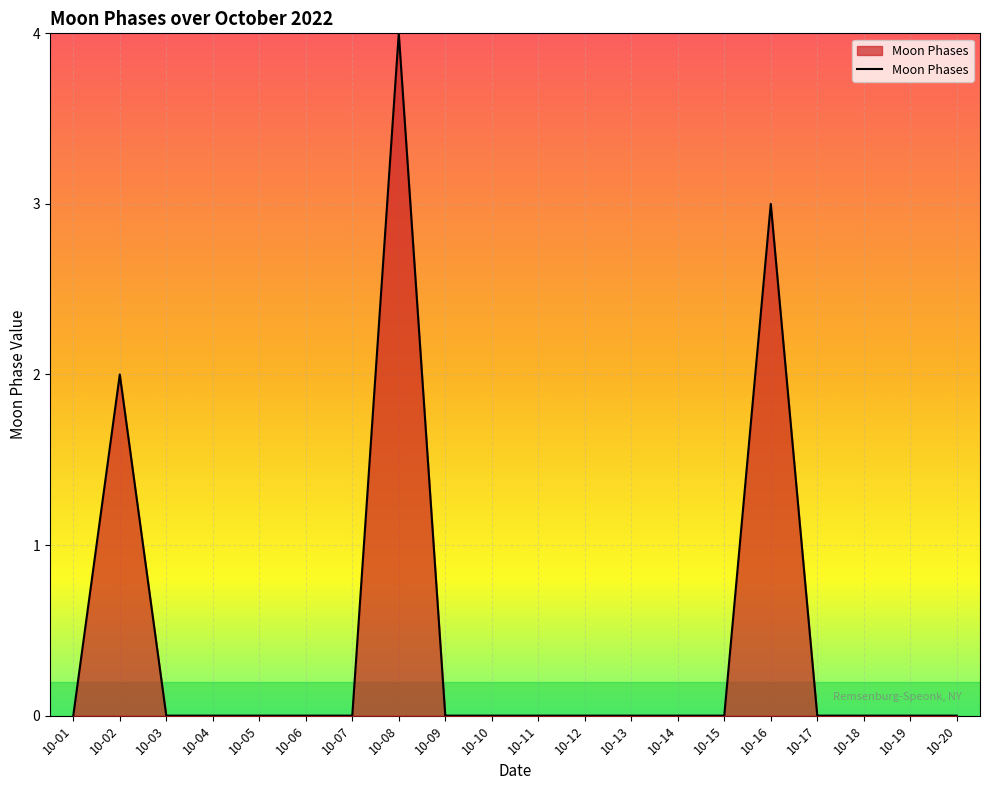

What is the greatest value displayed?

4